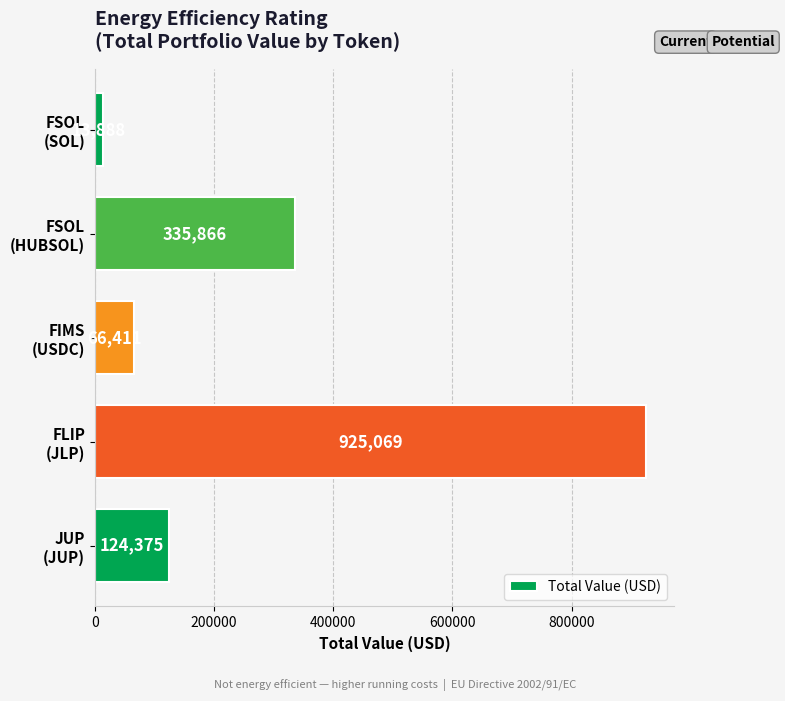

What is the maximum value shown in the chart?

925069.0